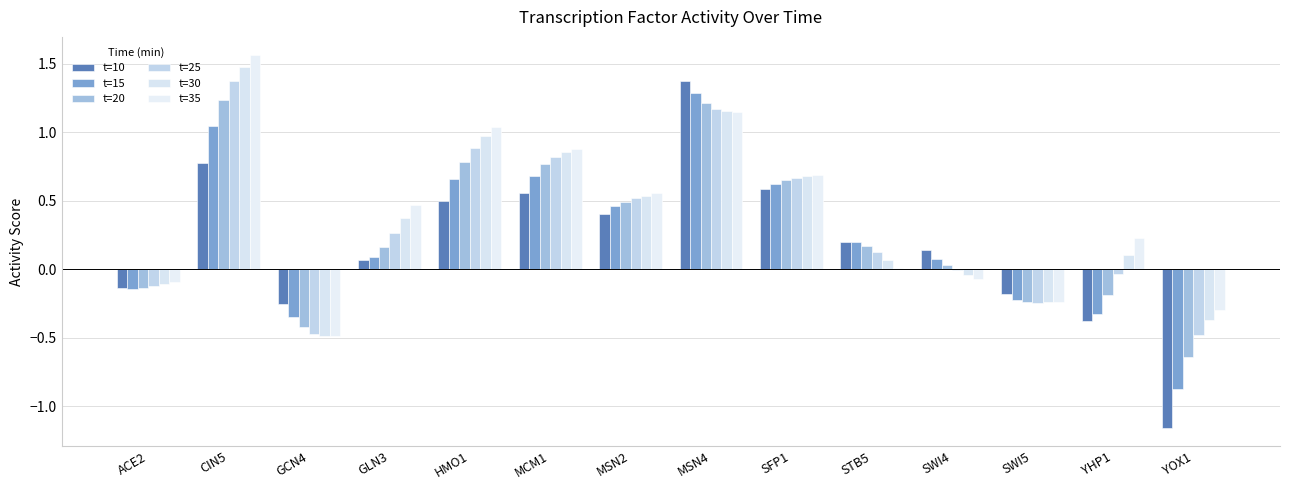

Where is t=15 nearest to the value 0?

SWI4